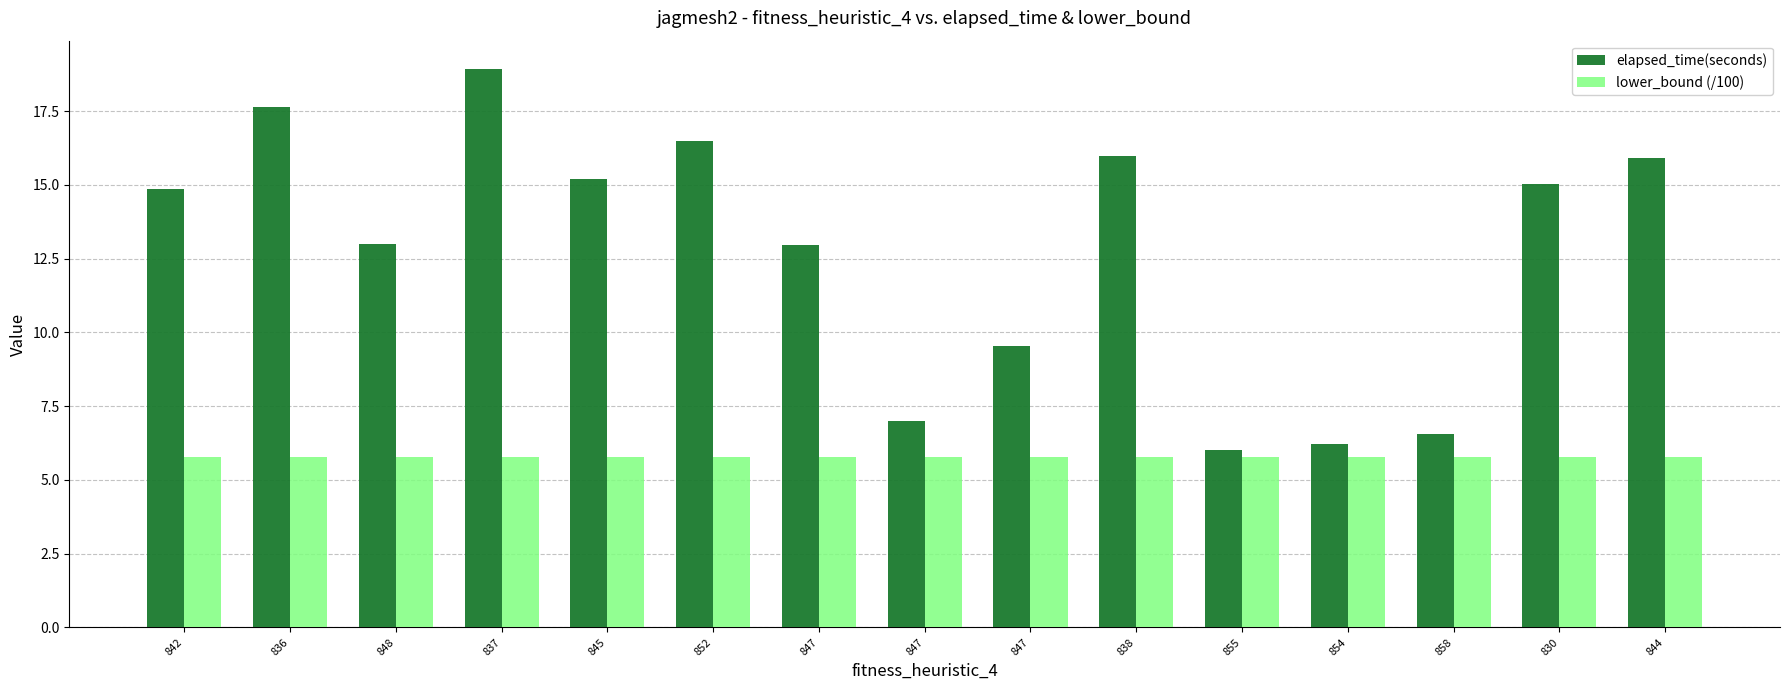

Are the bars horizontal?

No